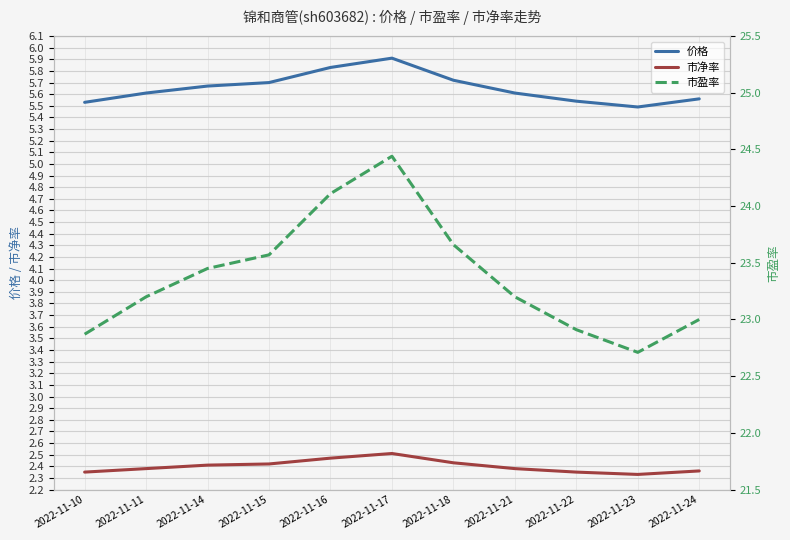

True or false: 市盈率 and 价格 intersect in this chart.

False